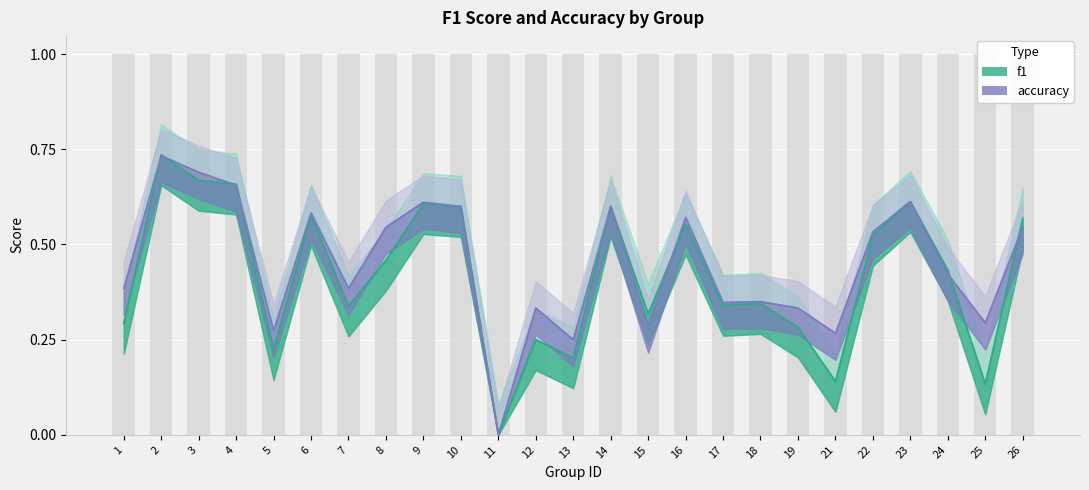

Reading left to right, list all the values displayed in this chart.

f1: 0.3	0.7	0.7	0.7	0.2	0.6	0.3	0.5	0.6	0.6	0.0	0.2	0.2	0.6	0.3	0.6	0.3	0.3	0.3	0.1	0.5	0.6	0.4	0.1	0.6
accuracy: 0.4	0.7	0.7	0.7	0.3	0.6	0.4	0.5	0.6	0.6	0.0	0.3	0.2	0.6	0.3	0.6	0.3	0.3	0.3	0.3	0.5	0.6	0.4	0.3	0.5